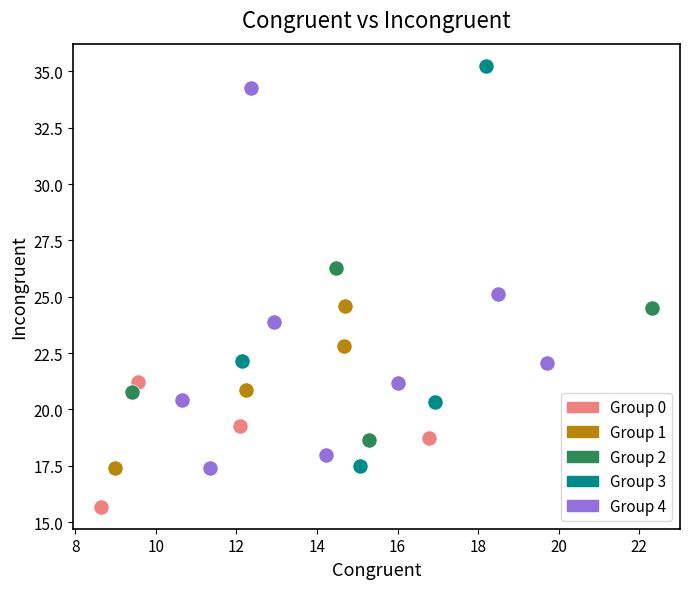

Which series reaches the minimum Y coordinate?

Group 0